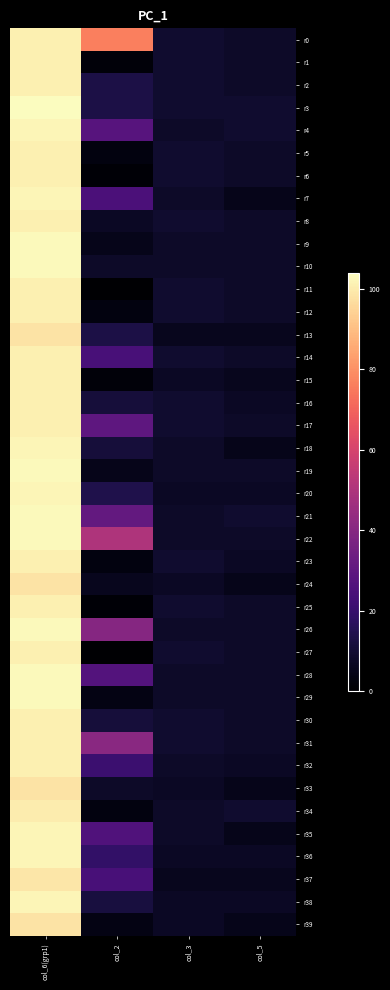

Which series changed the most between col_2 and col_5?

r0